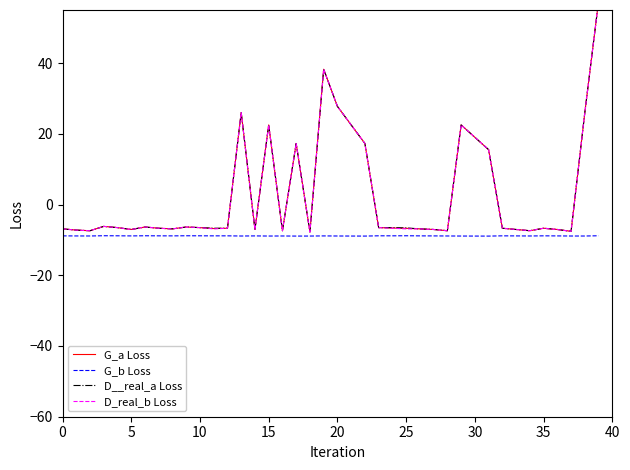

The value of G_b Loss at 35 is -14.3. True or false?

False